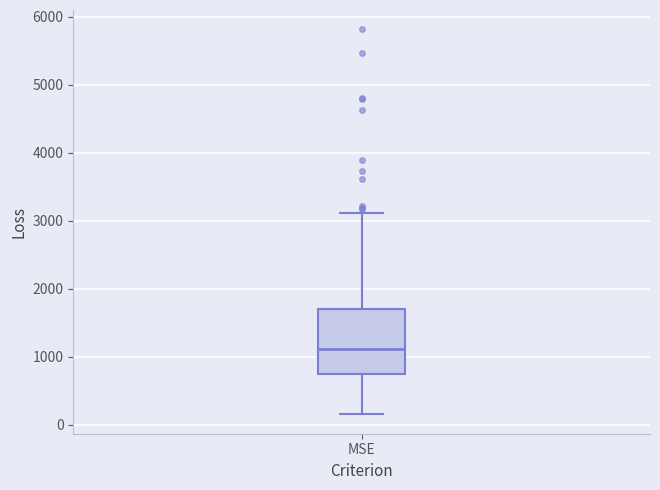

Read this box plot against the y-axis: the position of the median line, the range covered by the box, and the ends of both whiskers. The values are not printed on the chart, so give them approximately, as read against the axis.

median 1100, box 700 to 1700, whiskers 200 to 3100